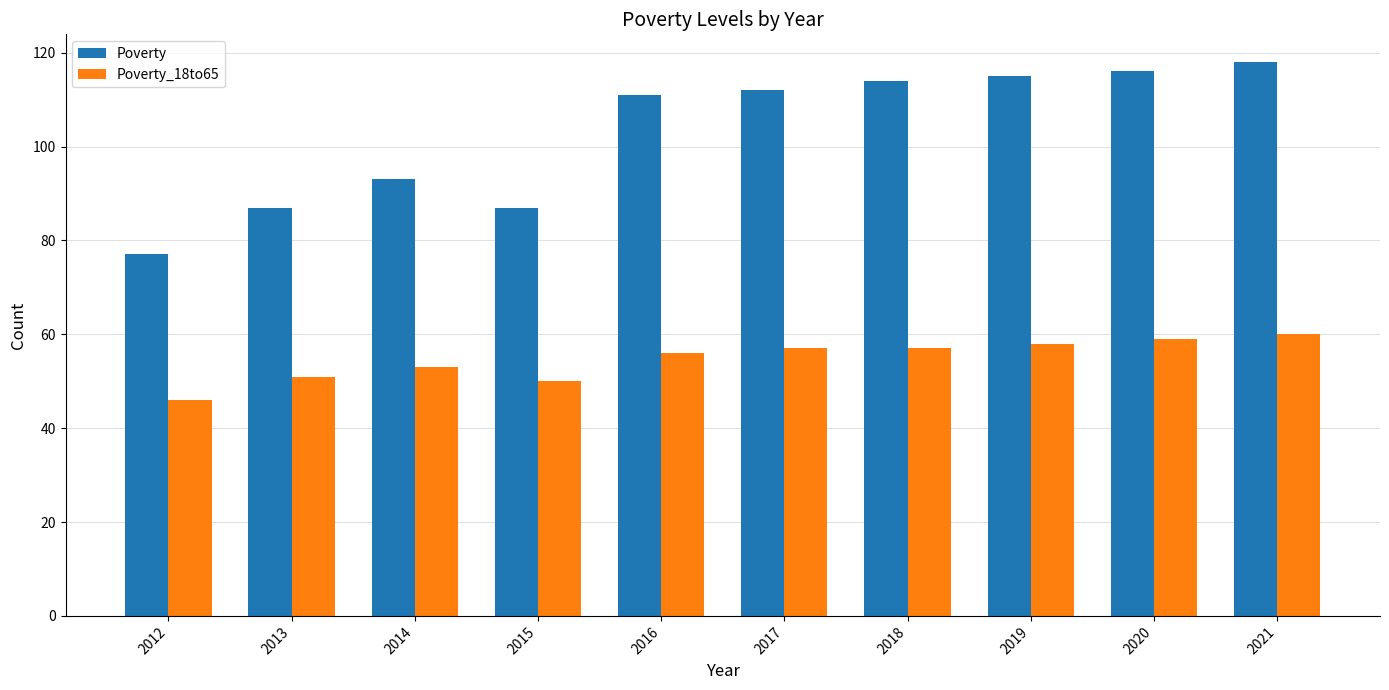

Count the number of categories in the chart.

10